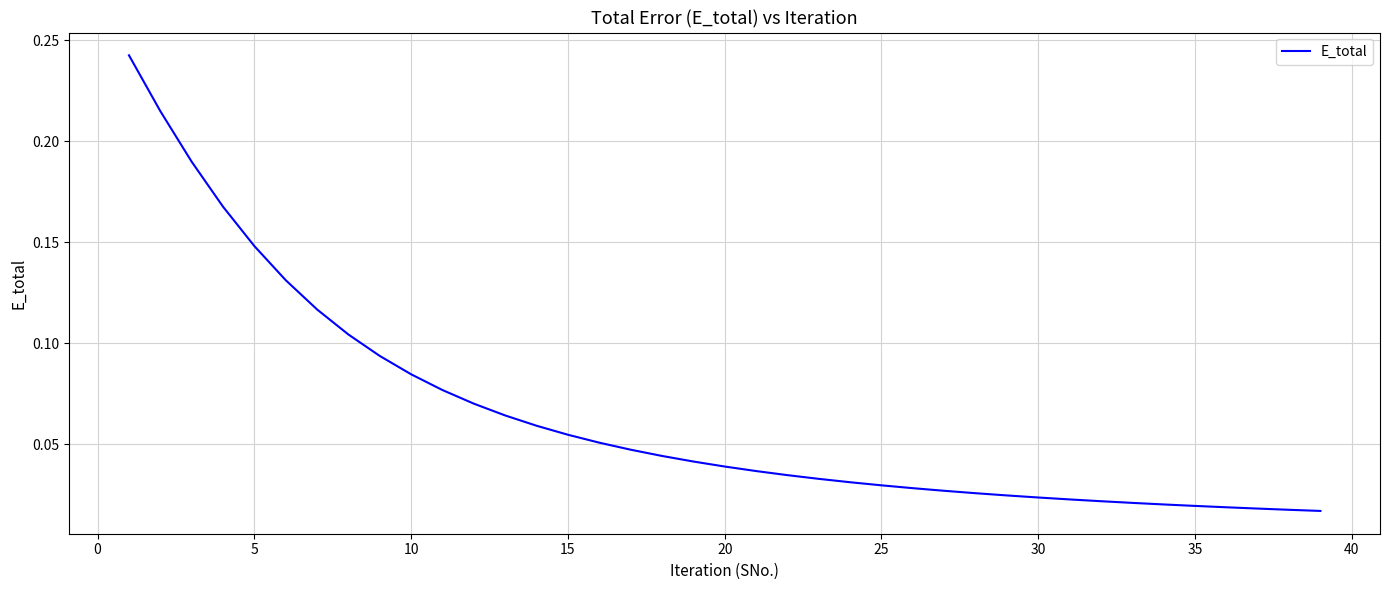

What is the average value?

0.1